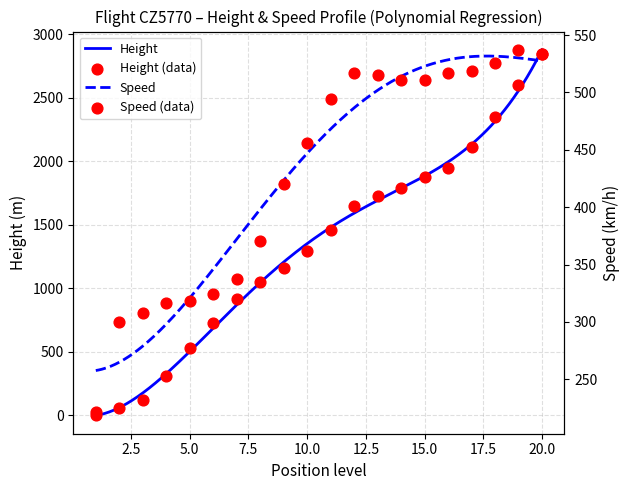

Which series has the largest Y range (max minus min)?

Height